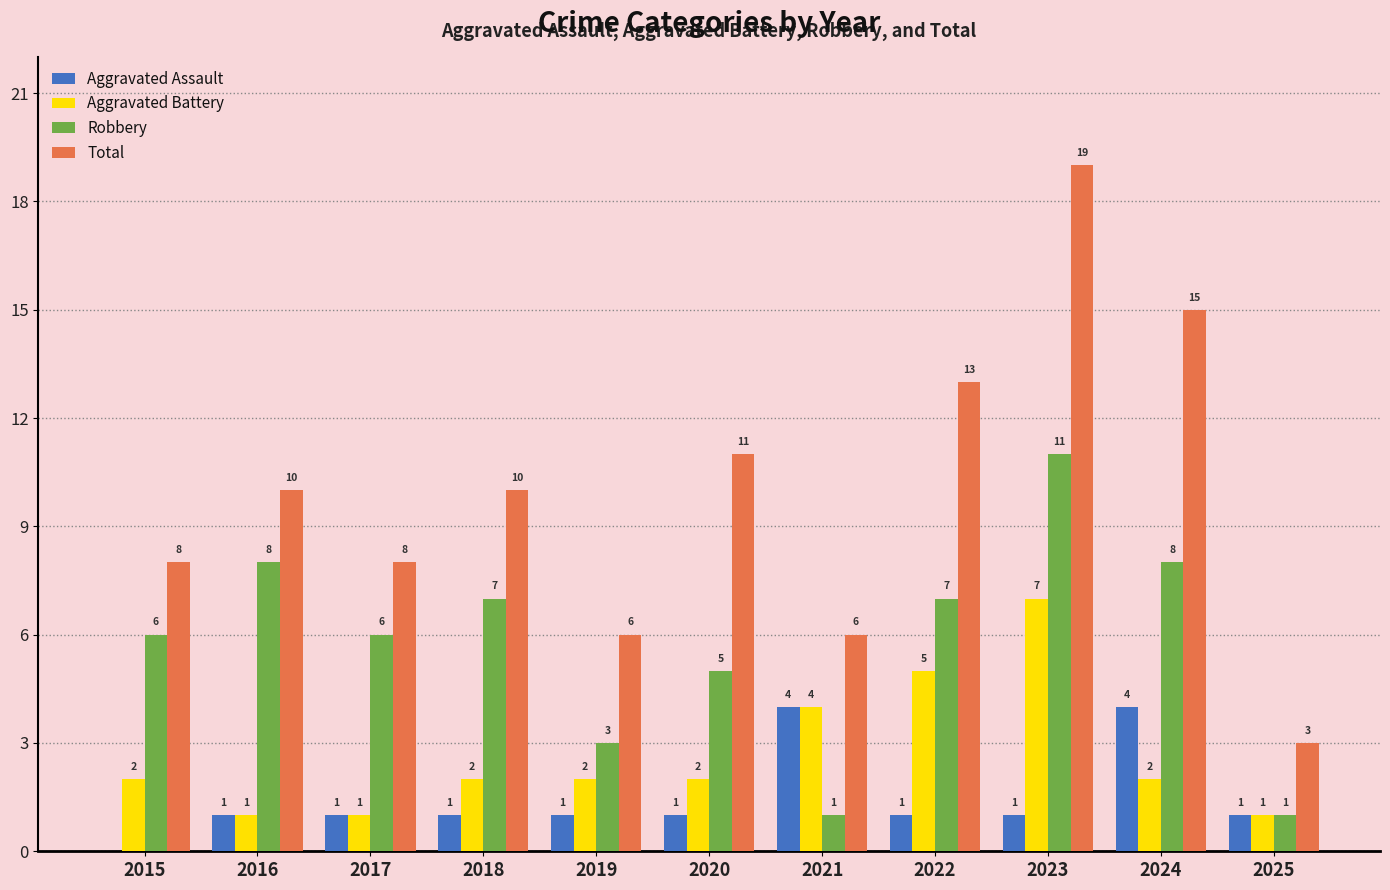

At which label is Total closest to 11?

2020